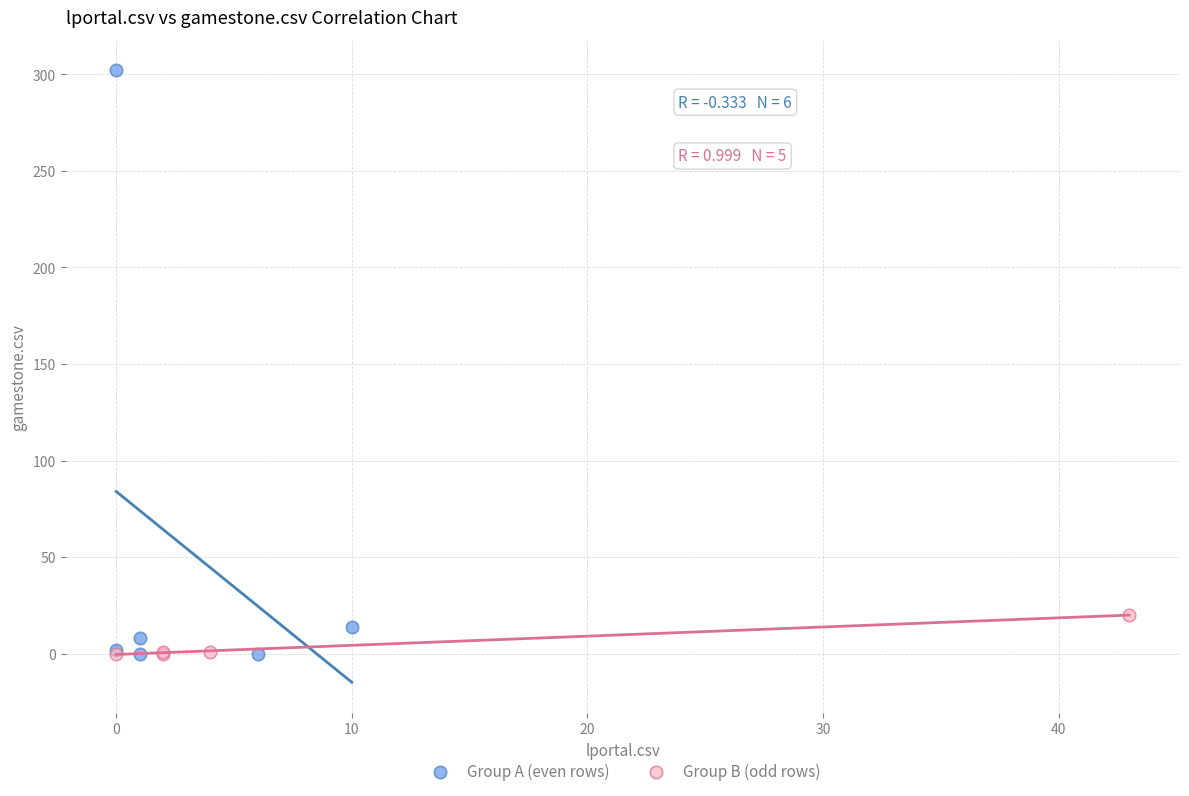

Which series has the largest Y range (max minus min)?

Group A (even rows)